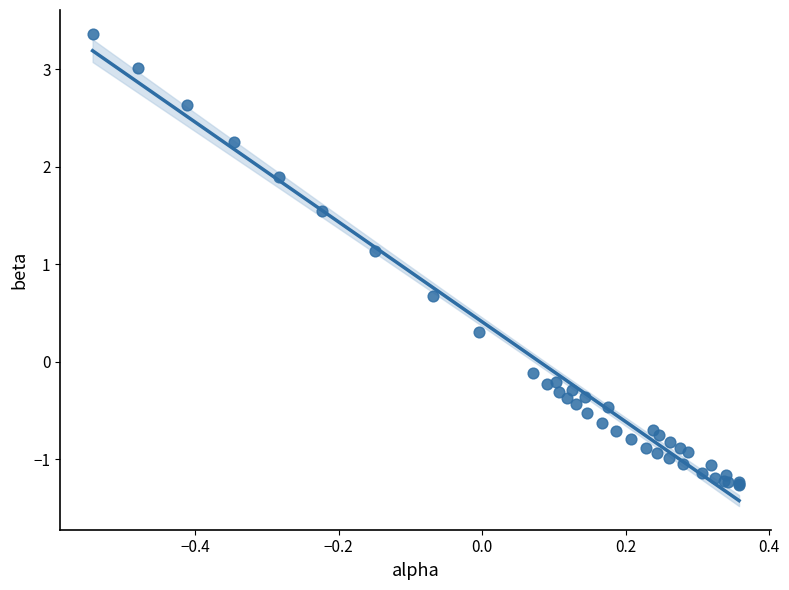

What Y value in the scatter plot is closest to 1?

1.1